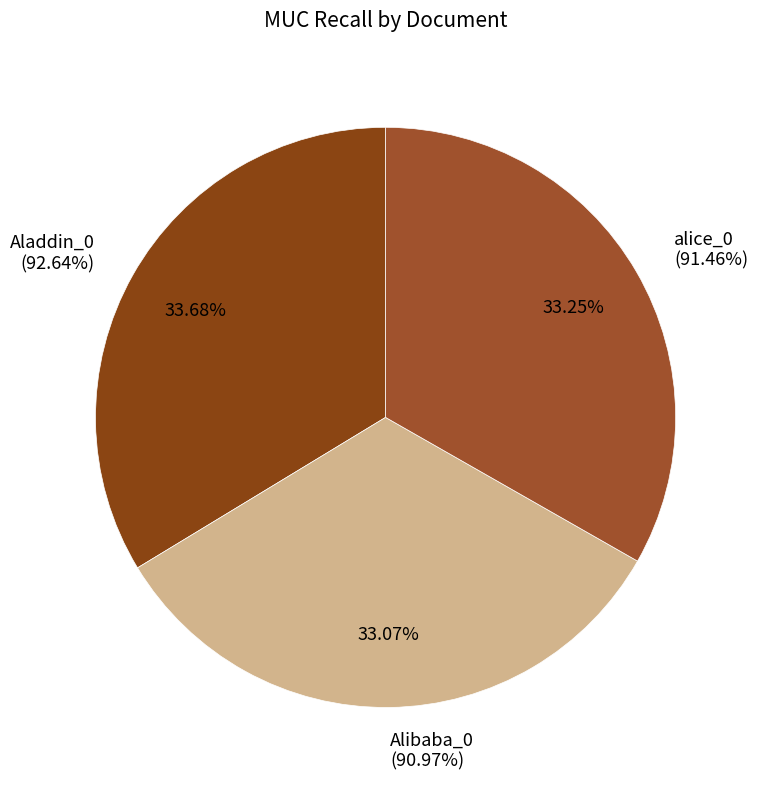

Does any single category account for the majority?

No